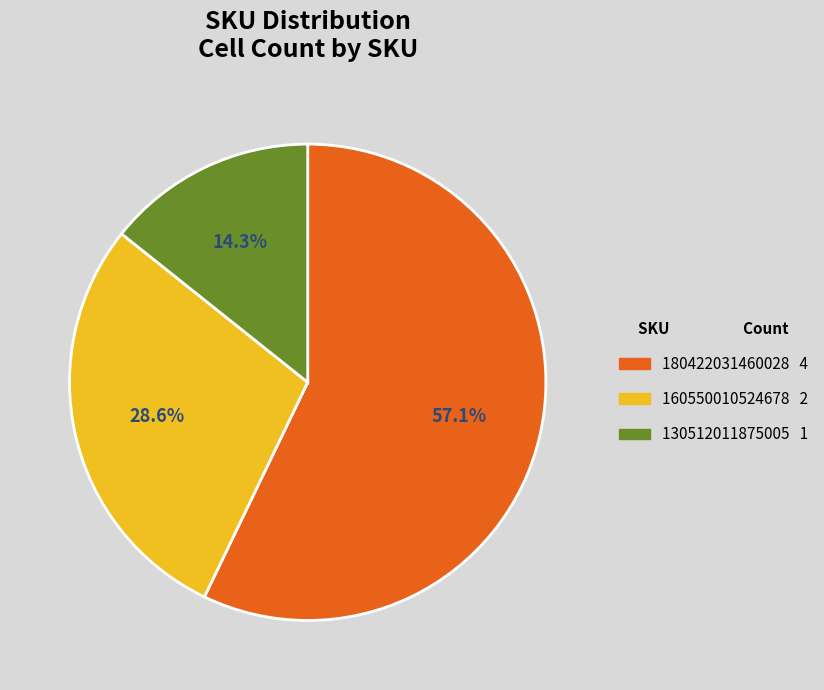

To the nearest percent, what percentage of the pie is 130512011875005?

14%